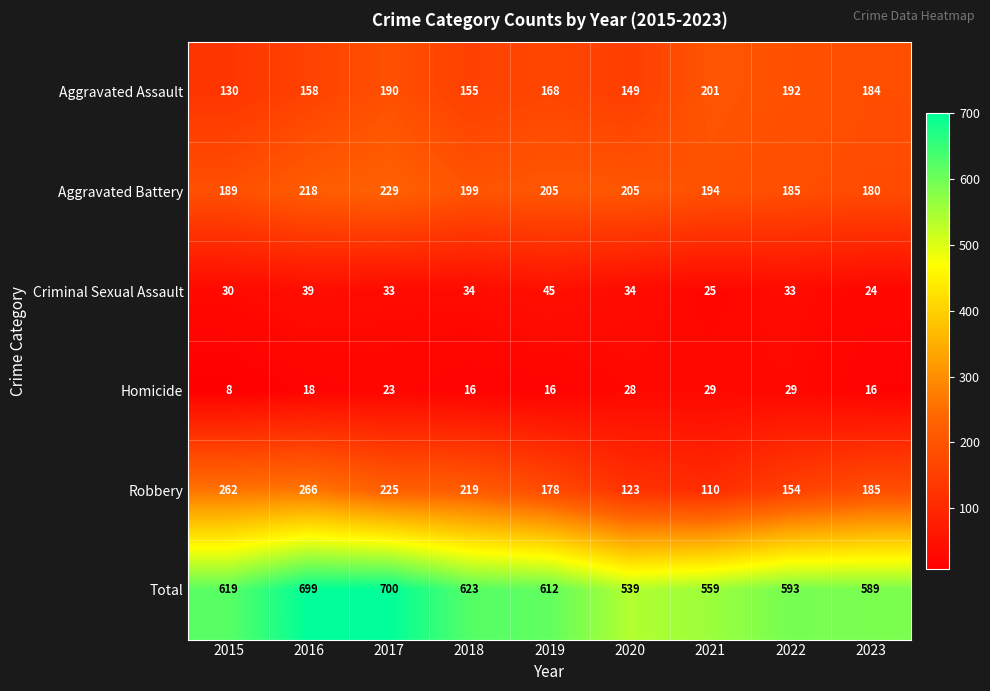

Which series has the largest range (max minus min)?

Total